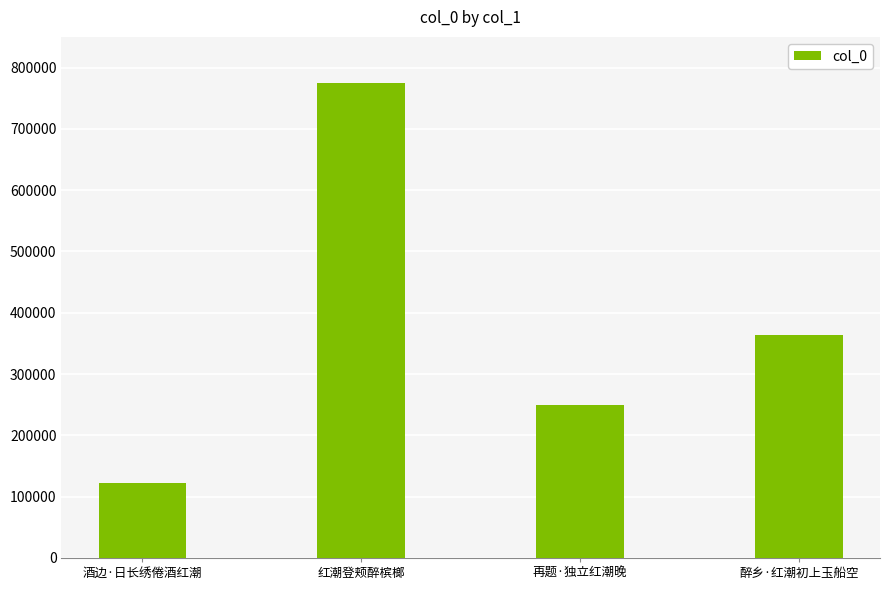

What is the minimum value shown in the chart?

122609